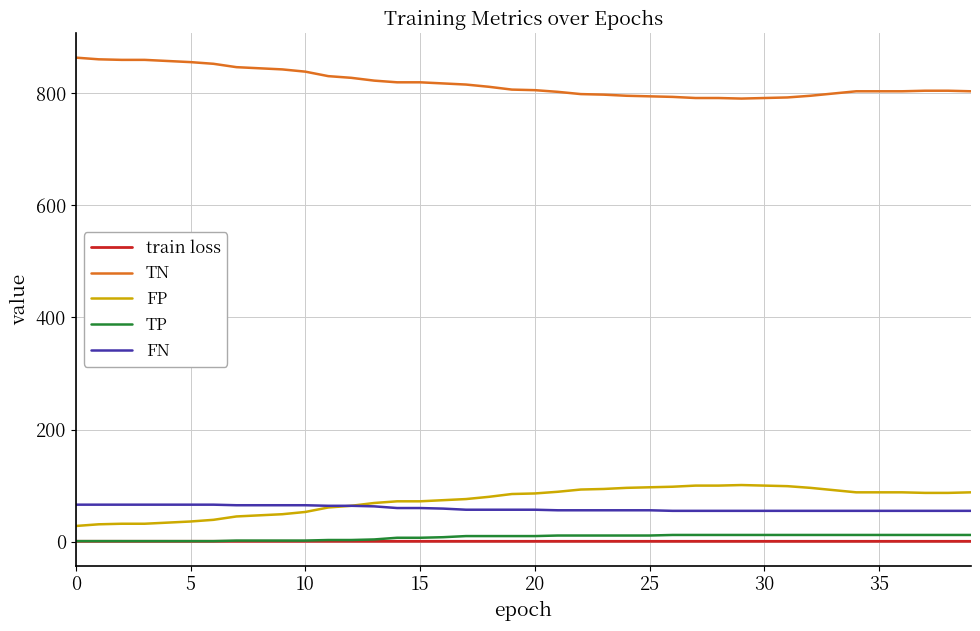

Which series has the largest total across all categories?

TN